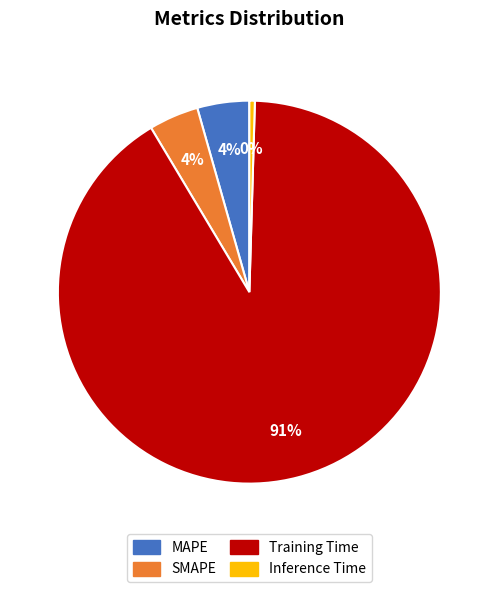

Is the sum of MAPE and Training Time greater than half?

Yes